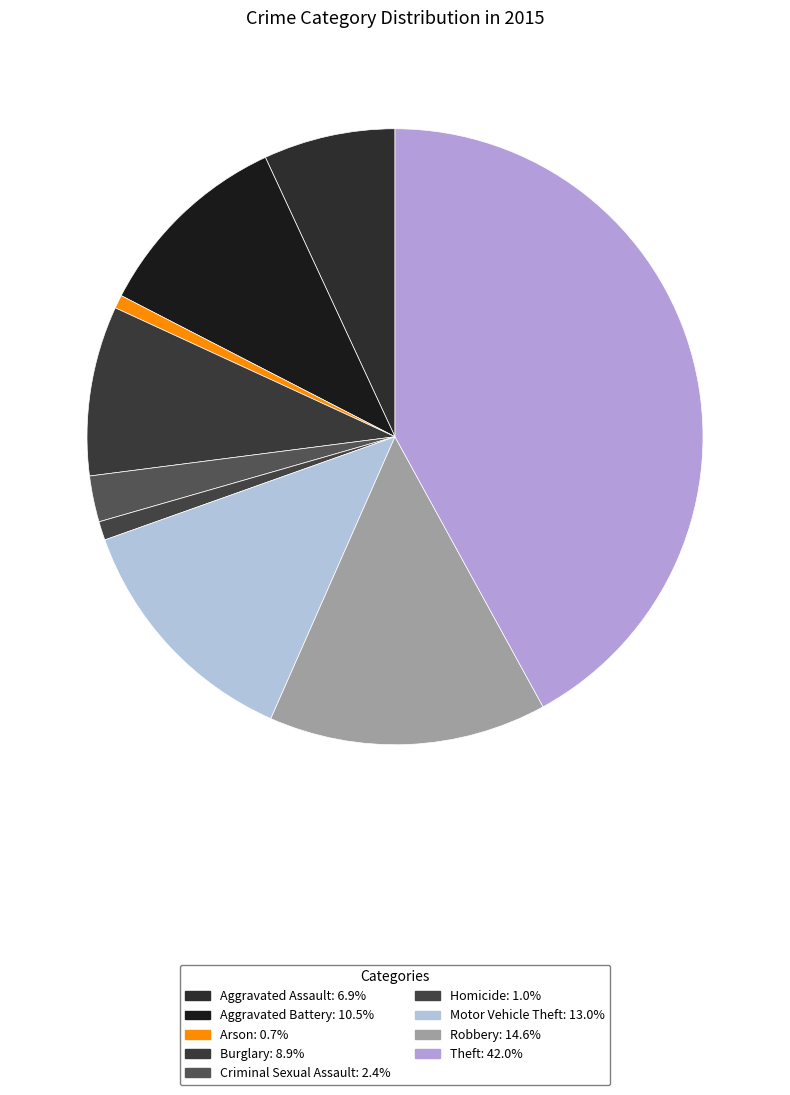

Do Aggravated Assault and Aggravated Battery together represent more than half of the pie?

No